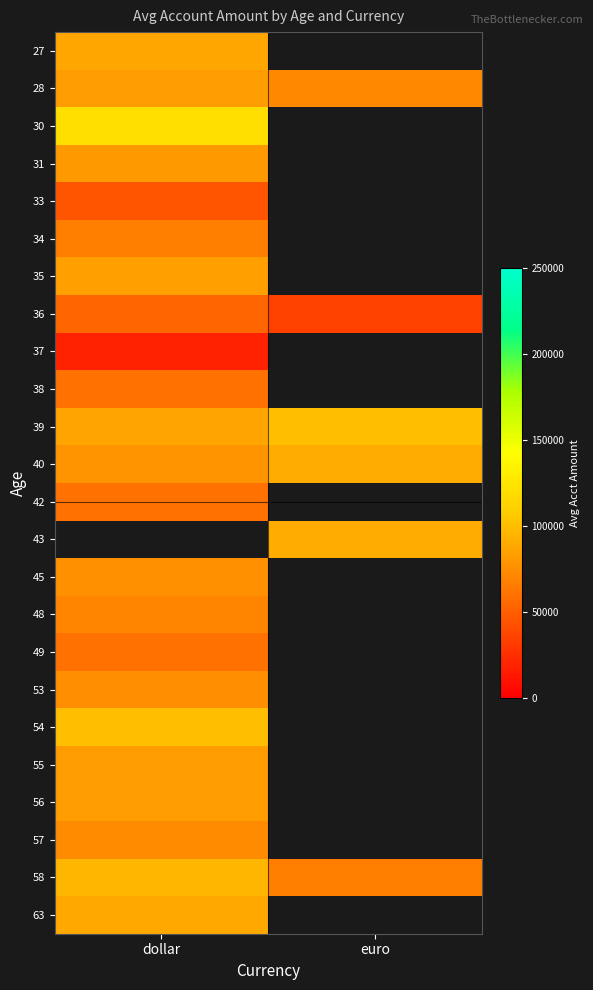

True or false: 55 has a value of 48207.7 at dollar.

False